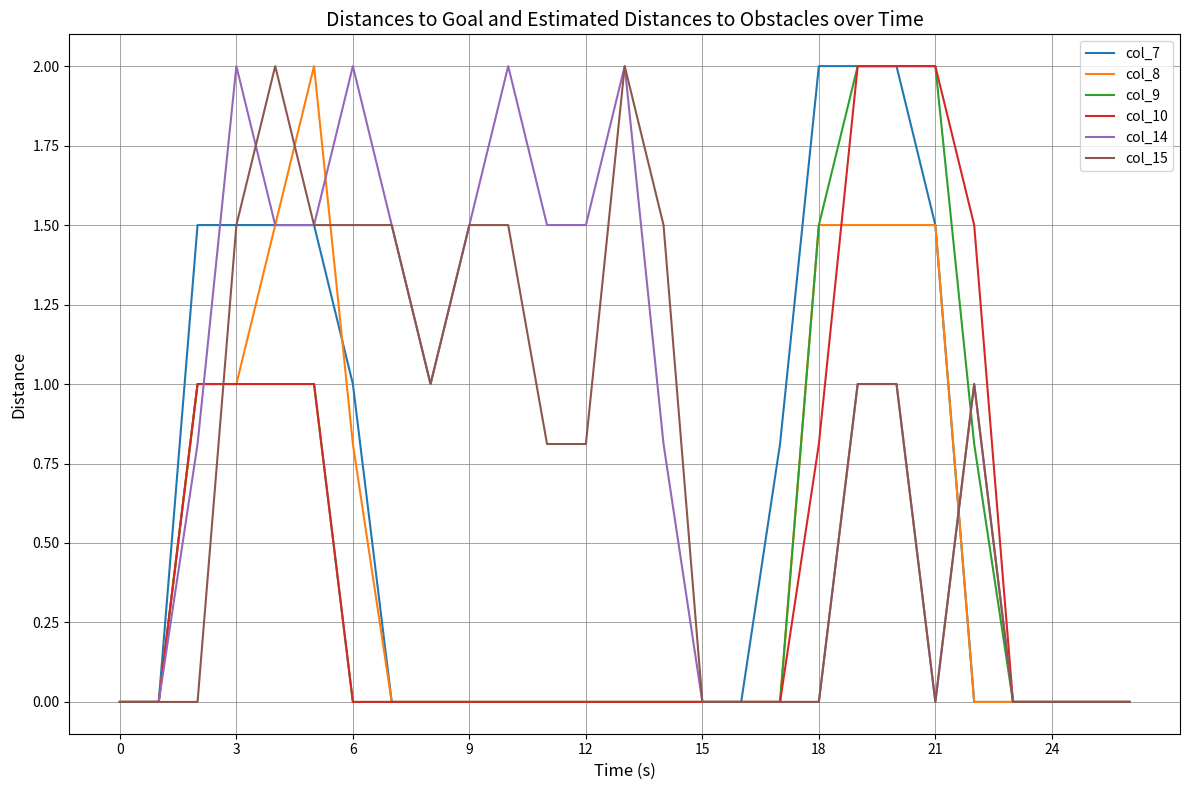

Which label corresponds to the largest value in the chart?

18